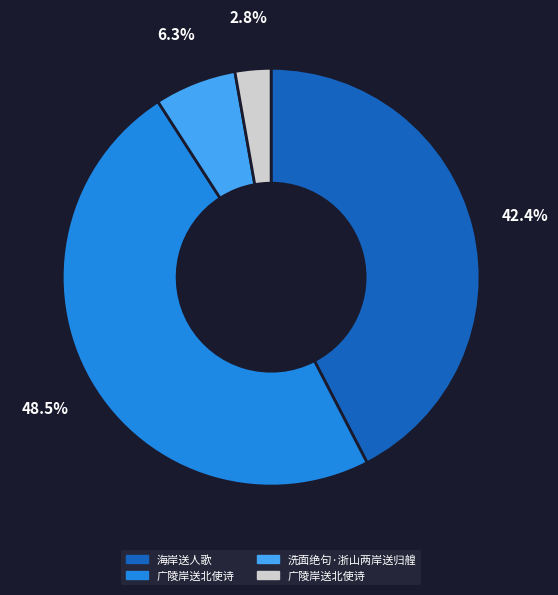

Does any single category account for the majority?

No